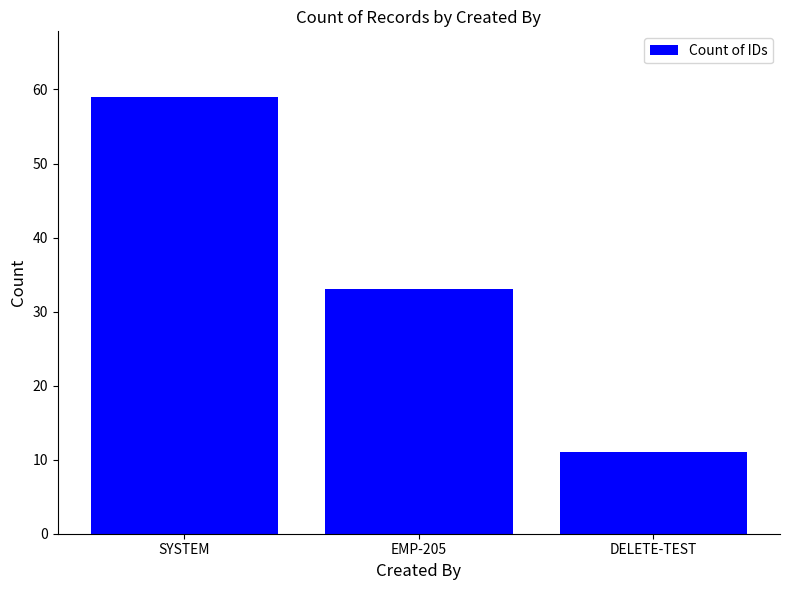

Reading left to right, transcribe all the data shown in this chart.

SYSTEM=59	EMP-205=33	DELETE-TEST=11